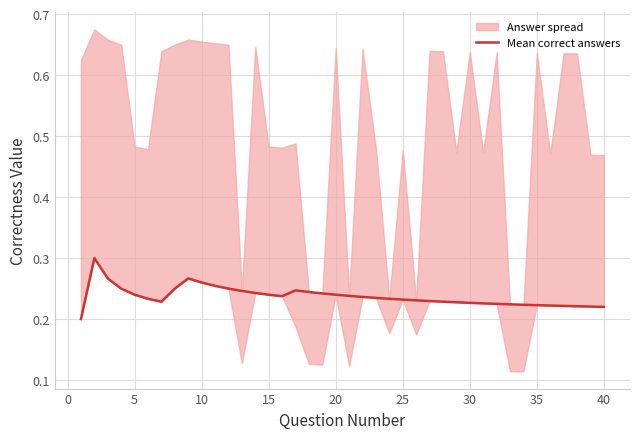

What is the difference between the maximum and minimum values?

0.1